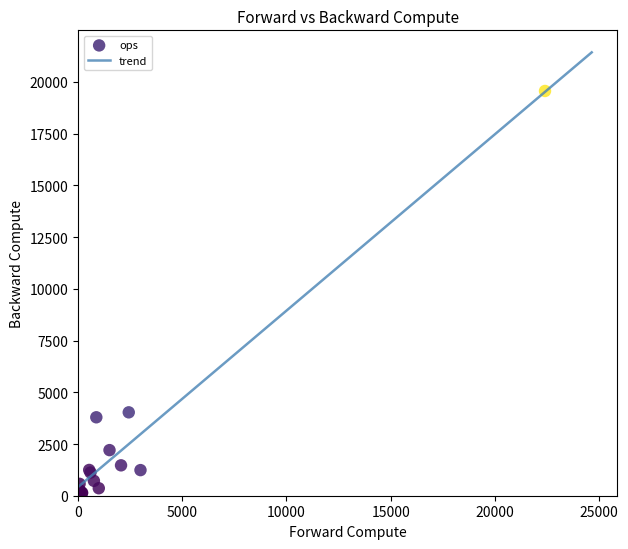

What Y value in the scatter plot is closest to 9849?

4030.9